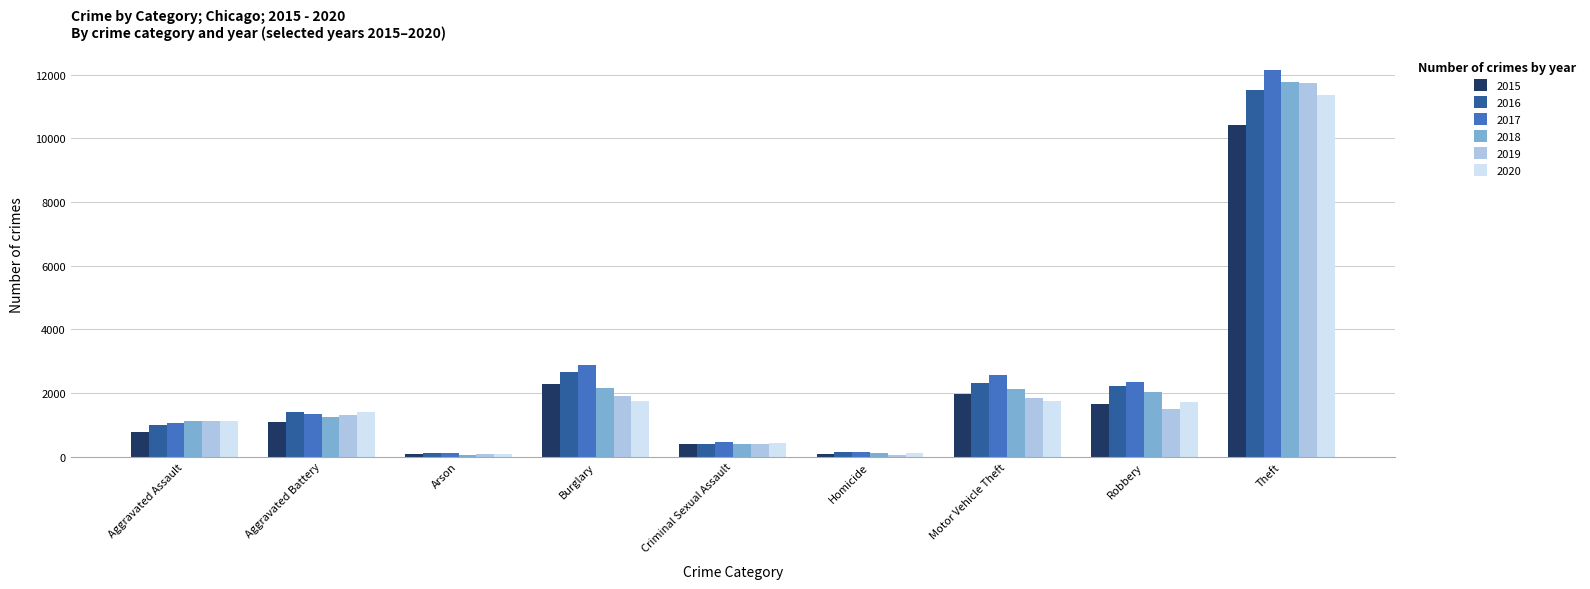

Is it true that 2016 equals 3272 at Motor Vehicle Theft?

False